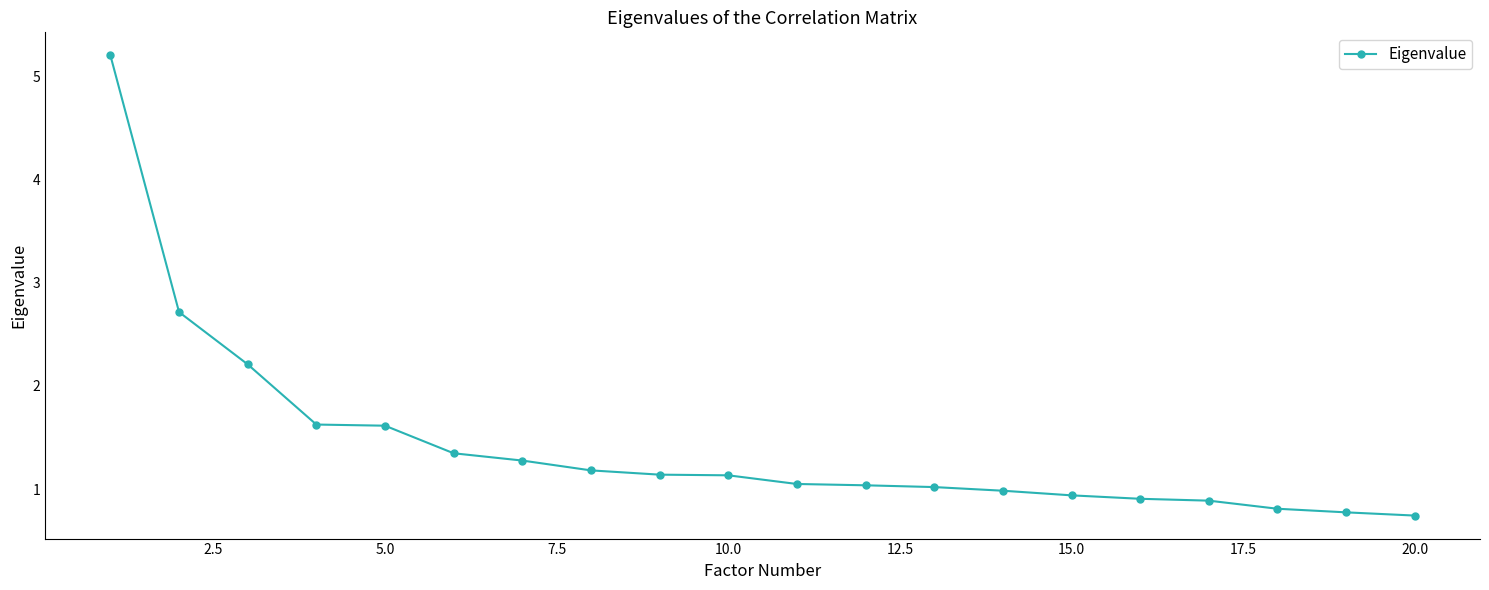

What is the difference between the maximum and second lowest values?

4.4